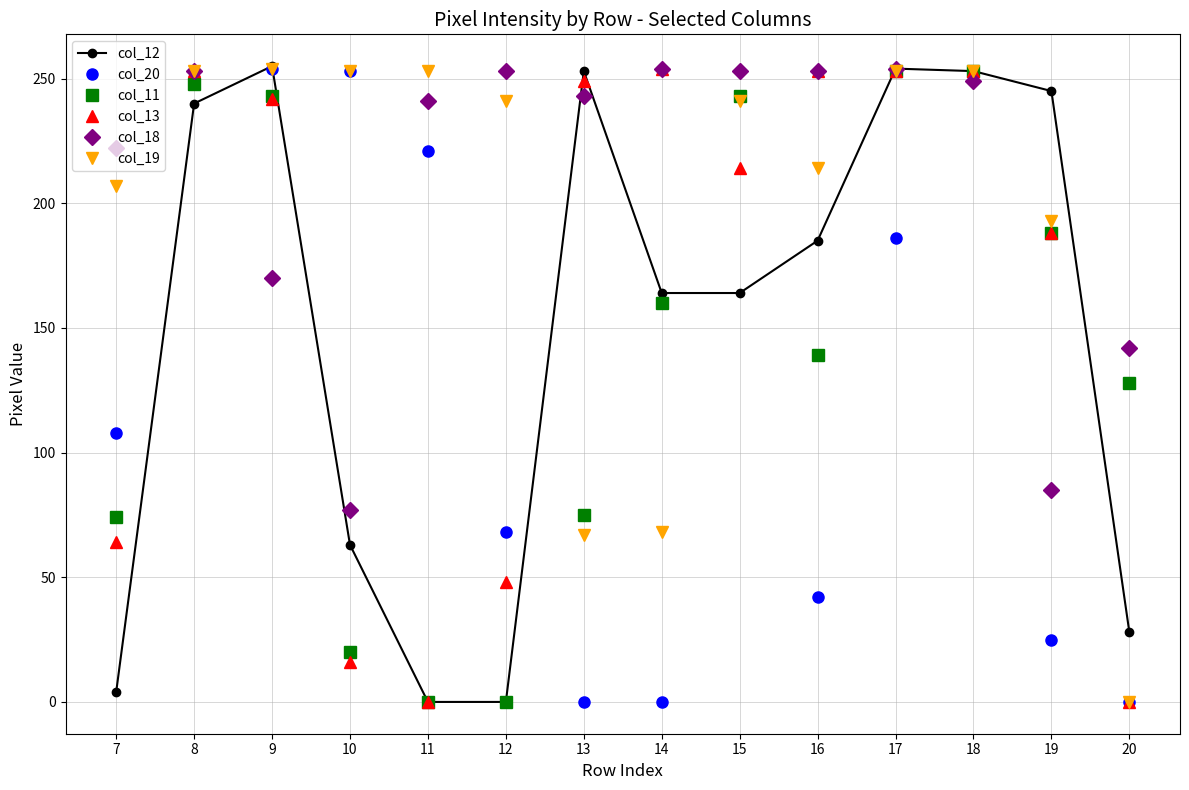

Read the col_20 value at 15, to the nearest 50.

250